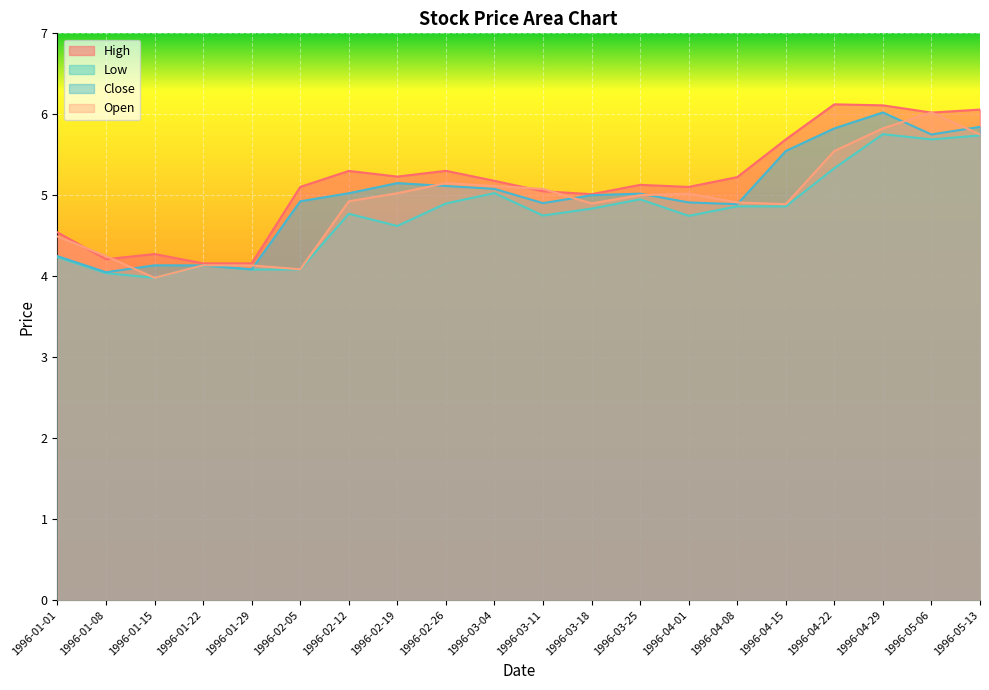

At which category does the chart reach its minimum across all series?

1996-01-15